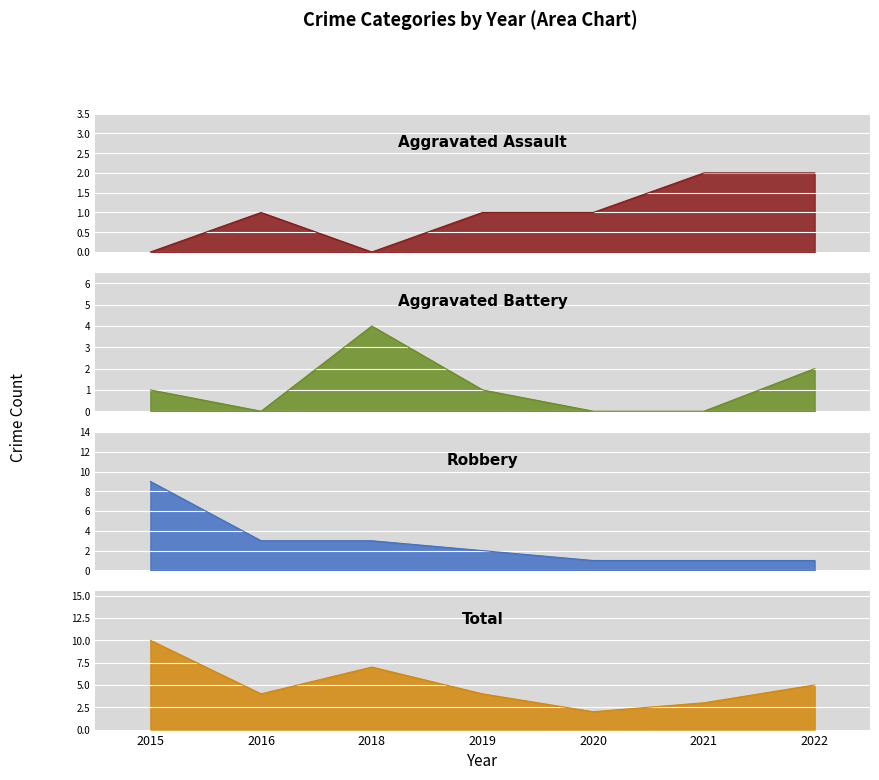

True or false: Aggravated Assault and Aggravated Battery intersect in this chart.

True